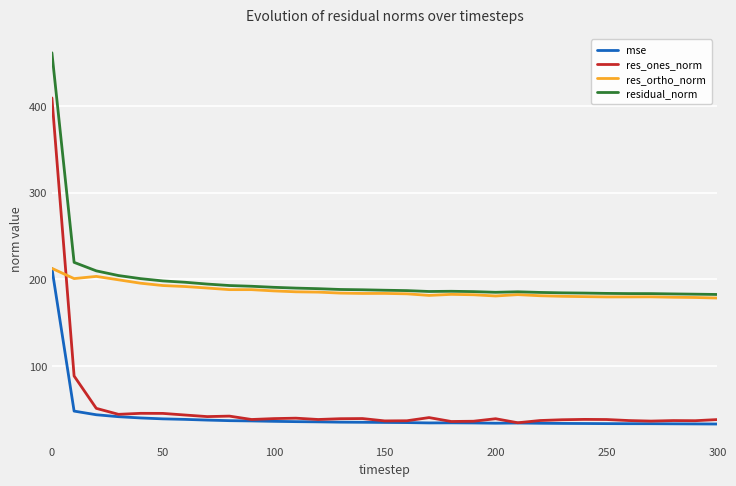

Which series has the widest spread of values?

res_ones_norm